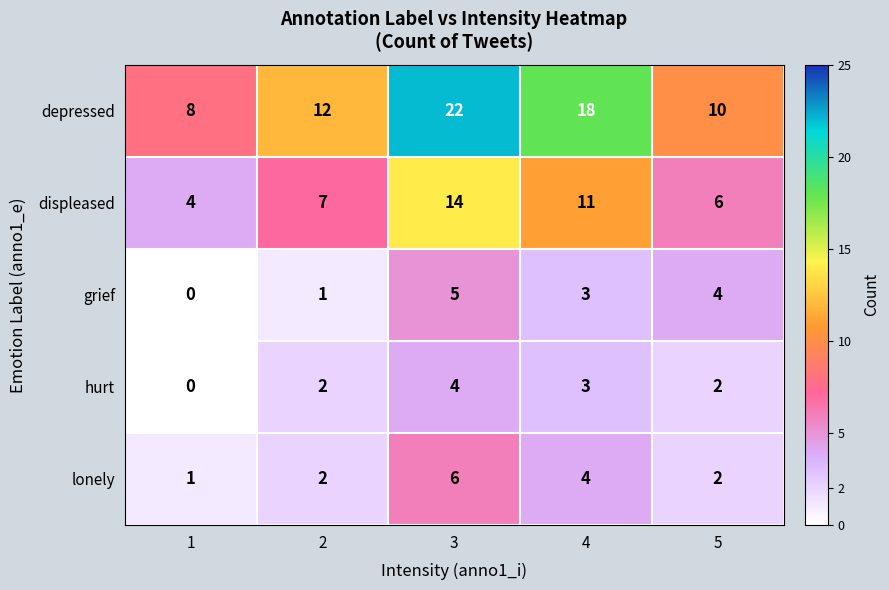

At which category does the chart reach its minimum across all series?

1